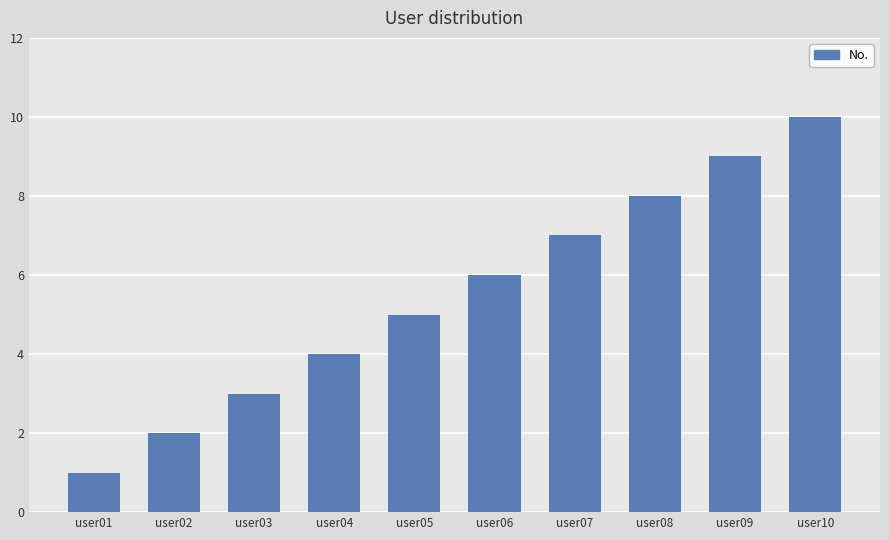

At which category does the chart reach its minimum across all series?

user01